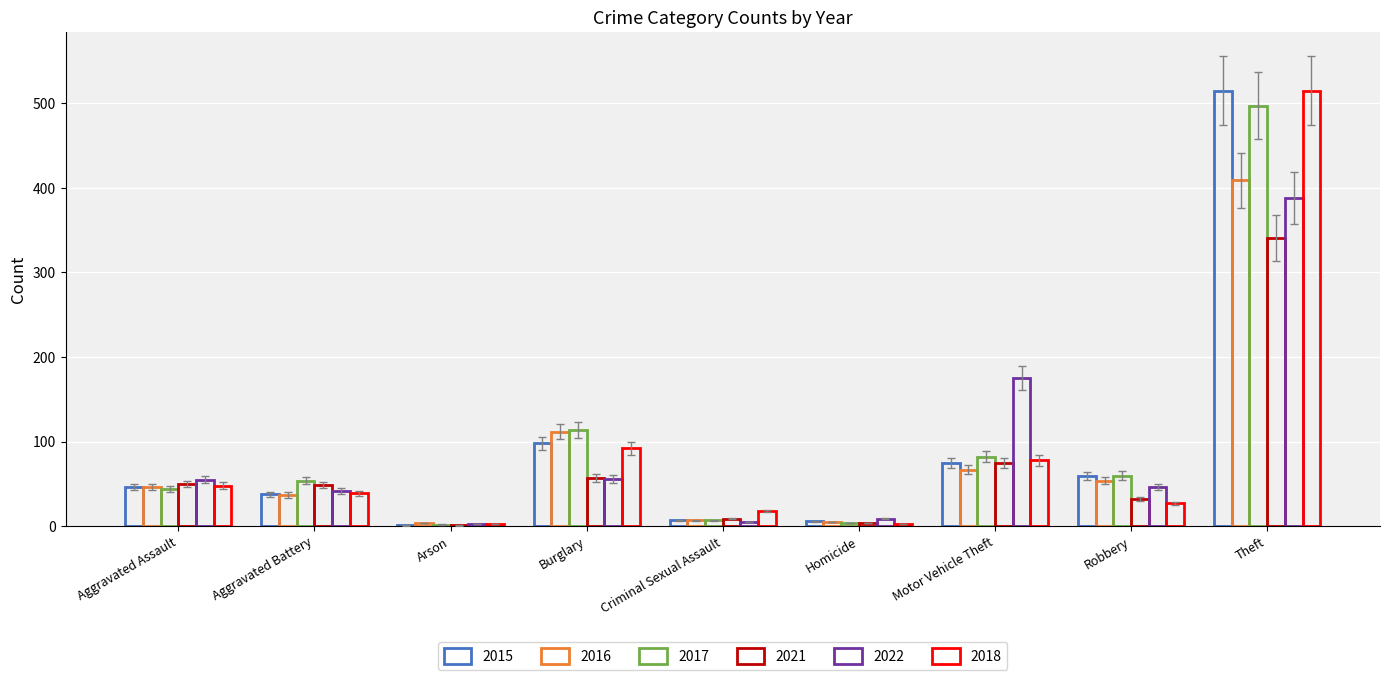

At which label does 2021 reach its minimum?

Arson